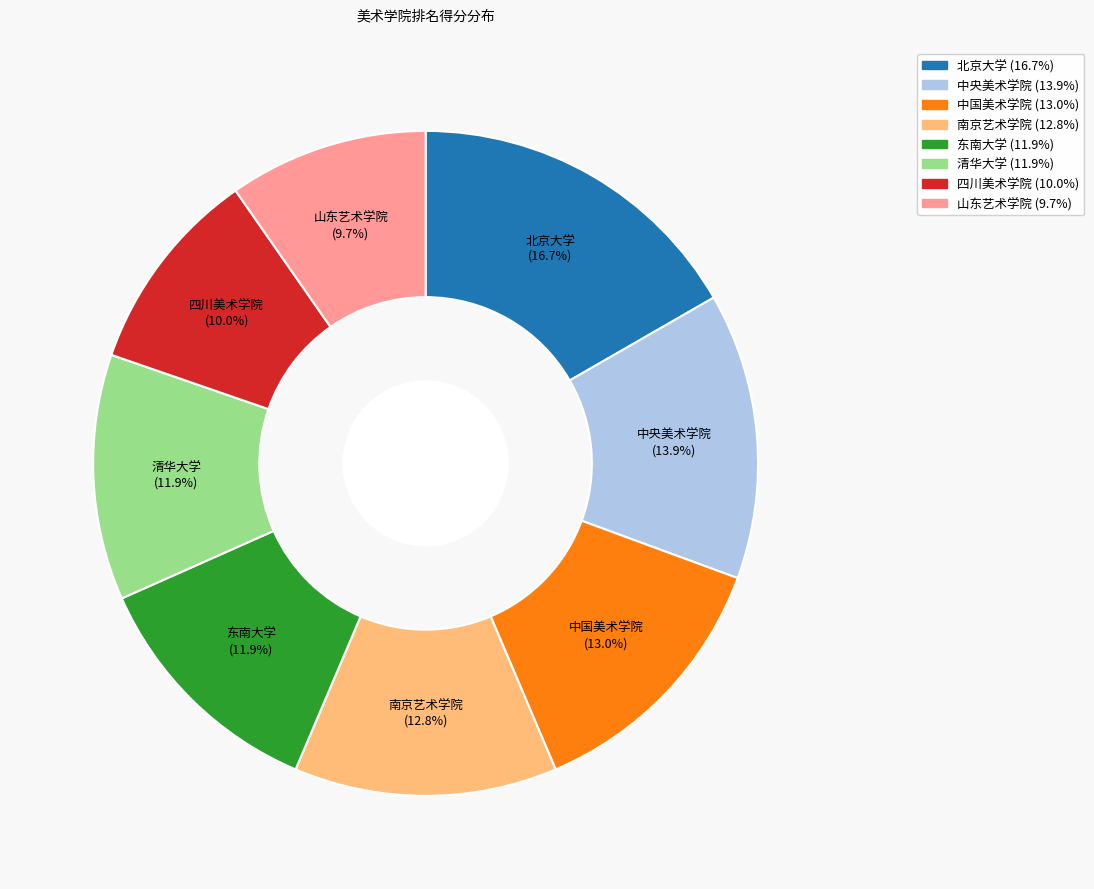

To the nearest percent, what percentage of the pie is 东南大学?

12%